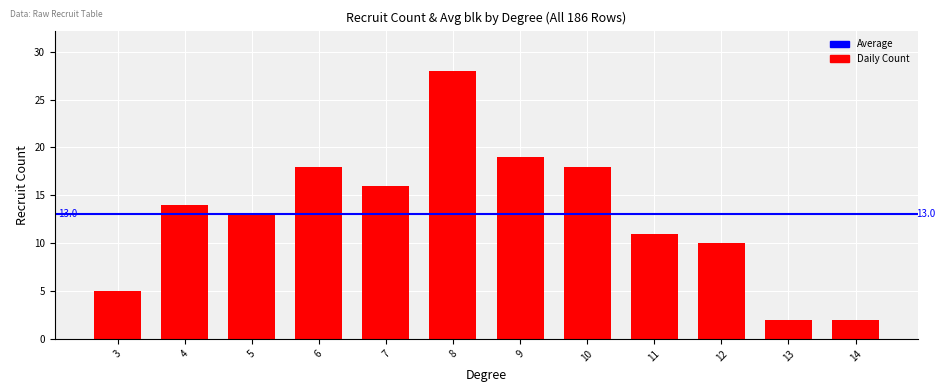

Between 7 and 6, which is larger?

6